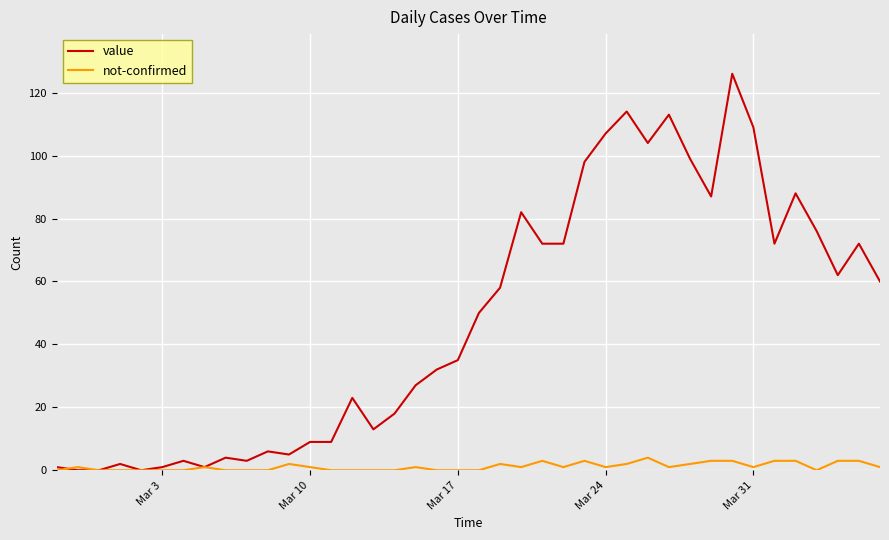

List the series in order of their overall mean, highest first.

value, not-confirmed